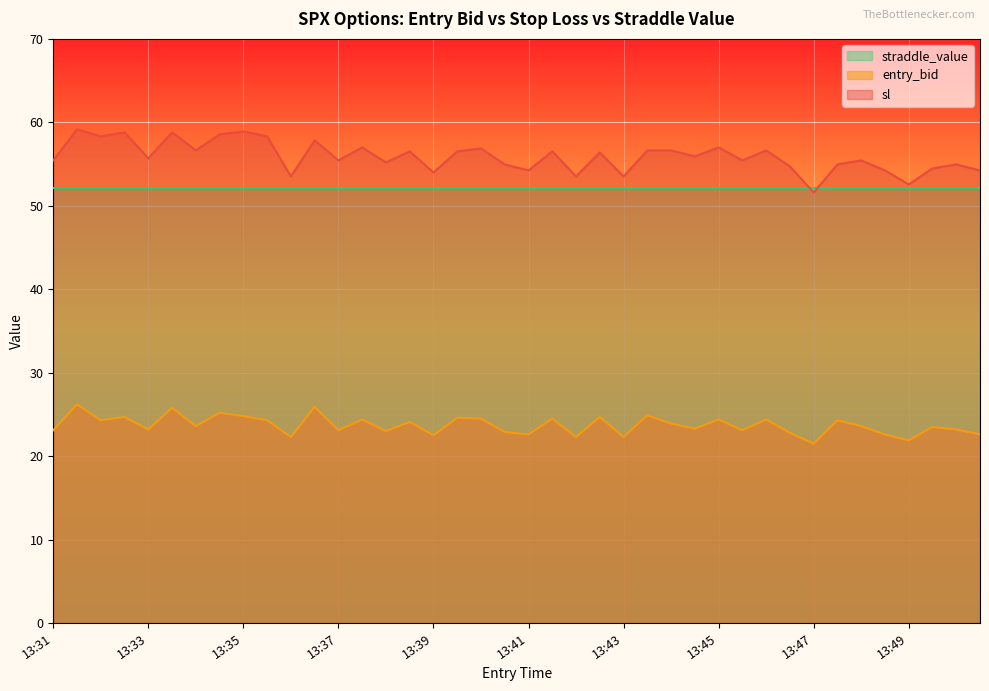

What is the total value across all series at 13:35?

135.8